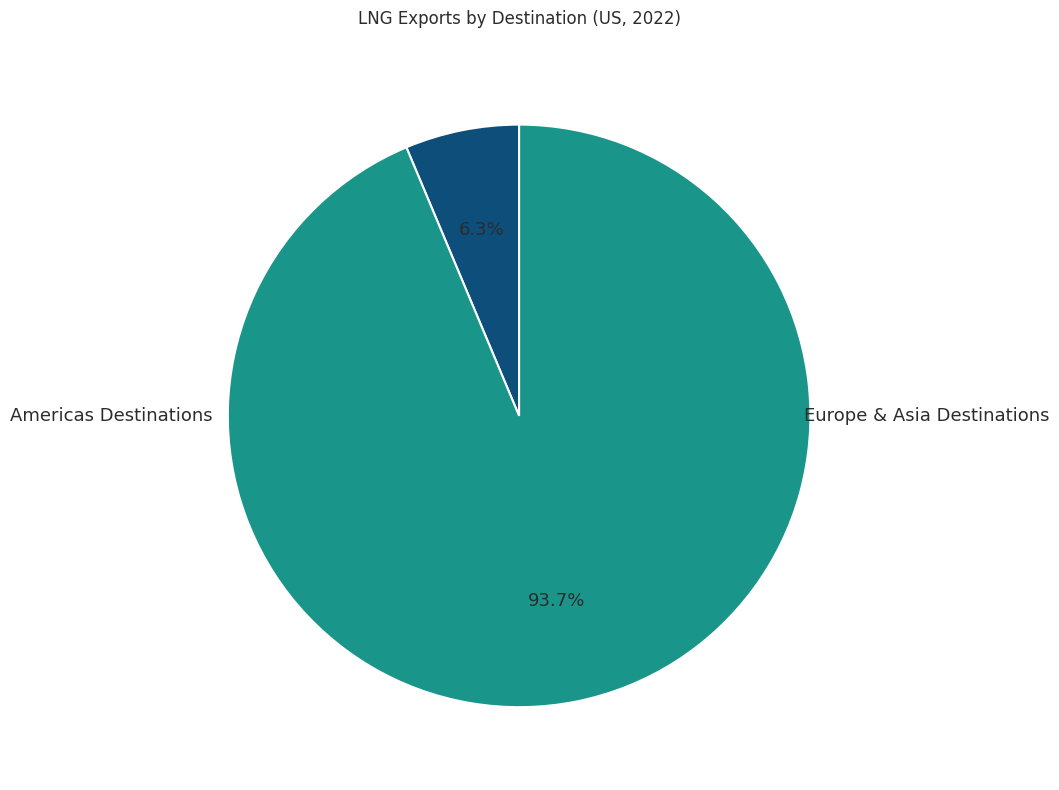

To the nearest percent, what is the average slice percentage?

50%